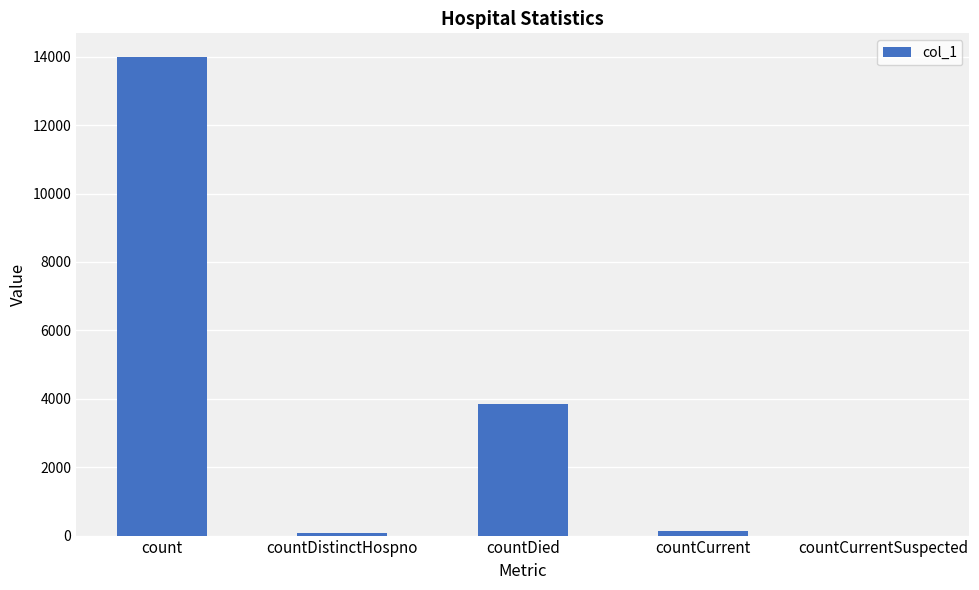

Reading left to right, what are all the values shown in this chart?

13983	66	3834	139	0